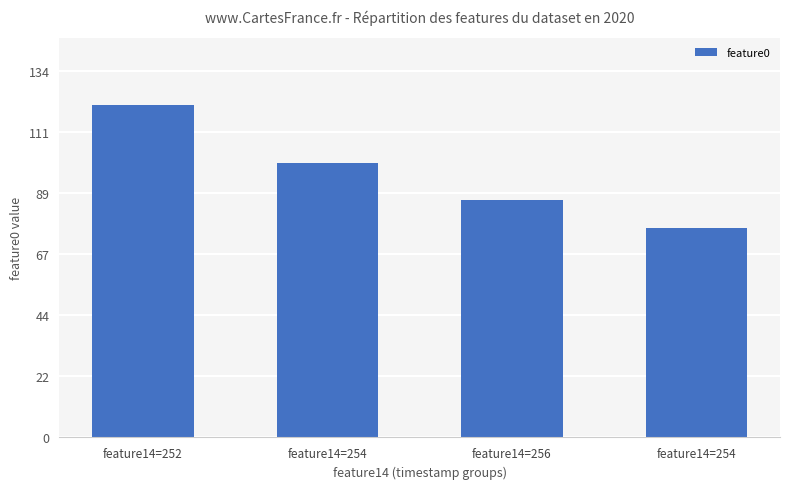

True or false: the data shows 100.5 at feature14=254.

True